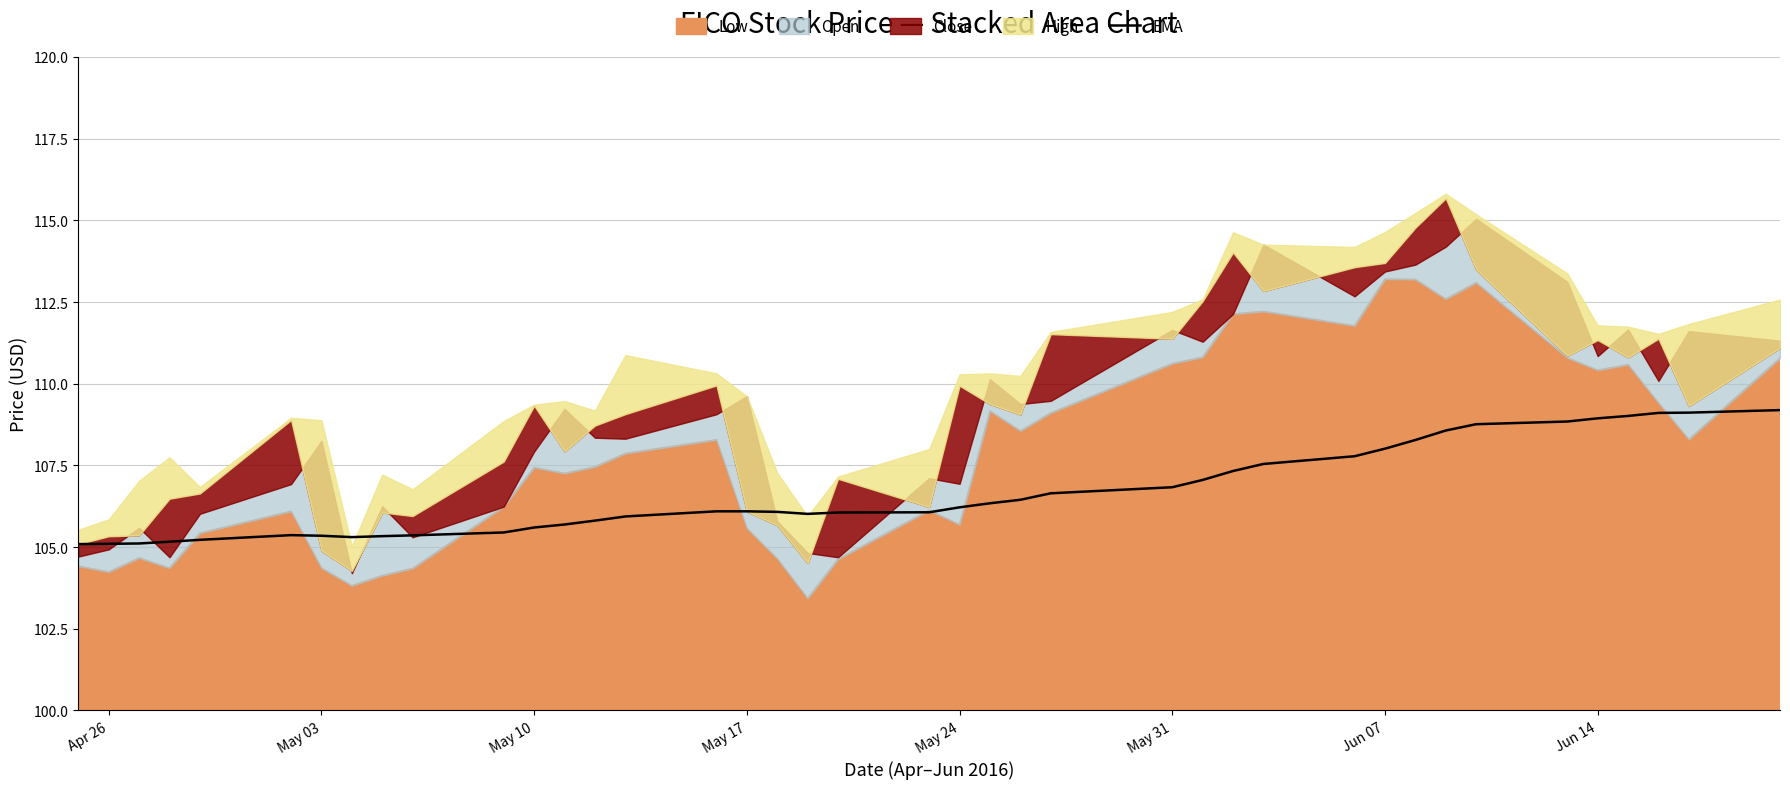

What is the sum of all values?

4267.3